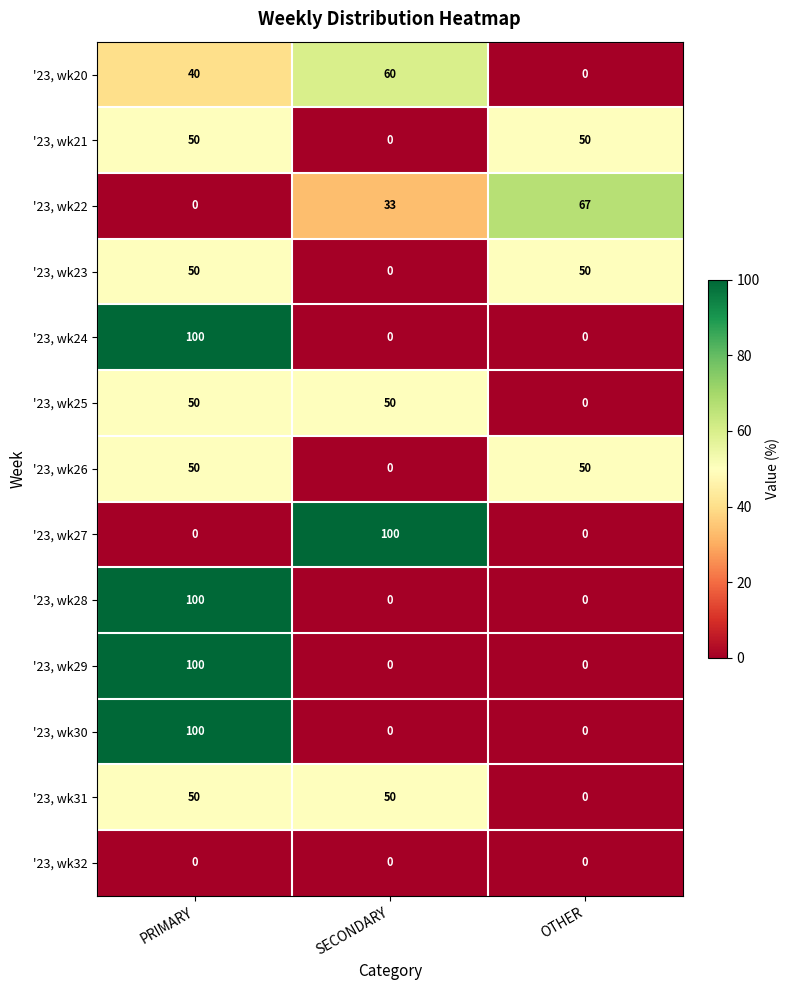

What is the difference between the highest and lowest values at SECONDARY?

100